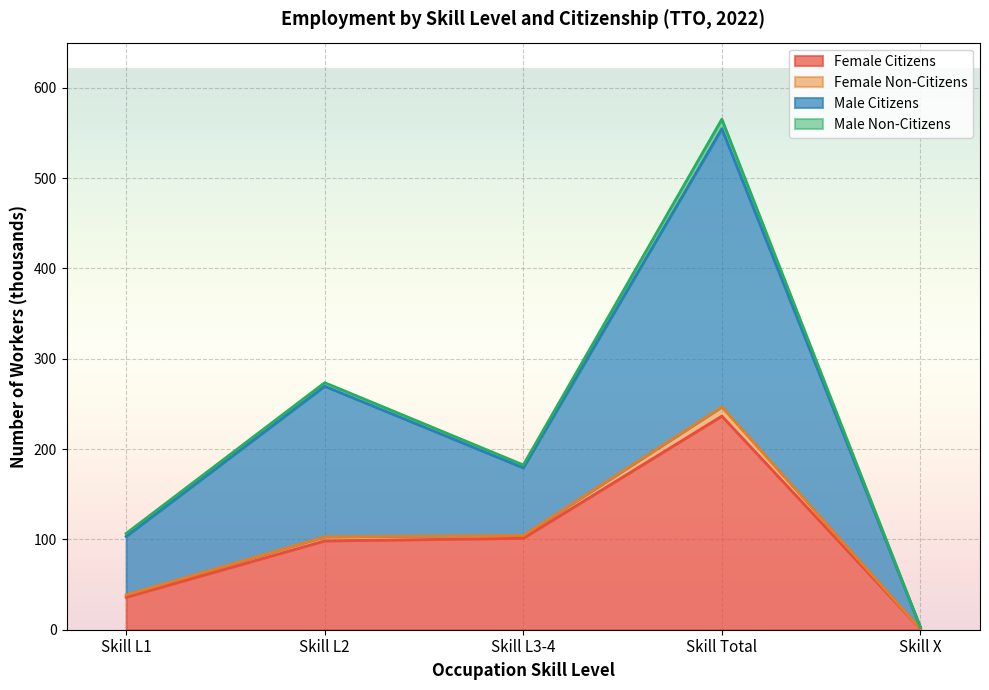

What is the label of the 3rd point from the right?

Skill L3-4